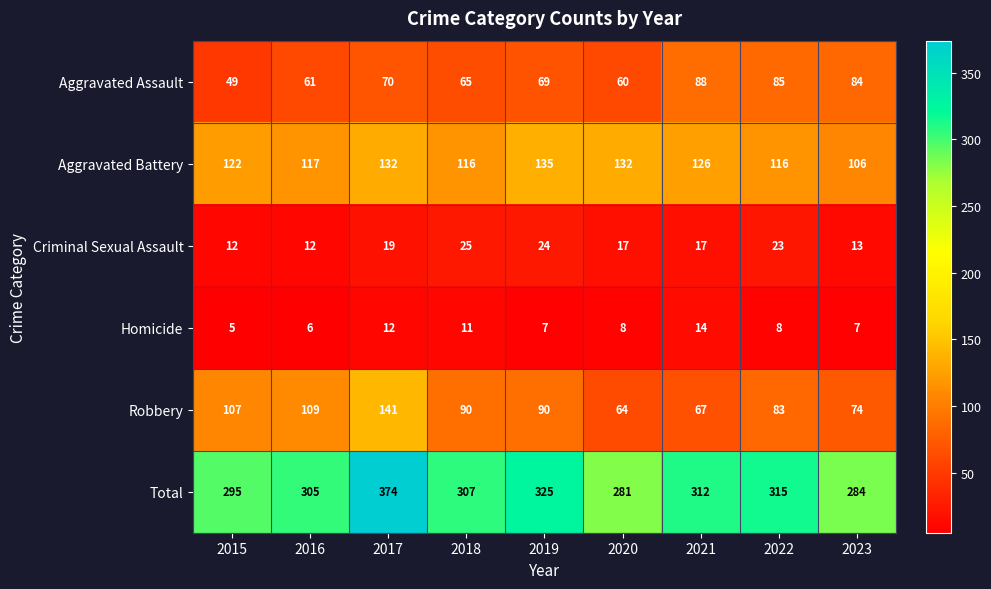

At which category is the sum across all series the highest?

2017